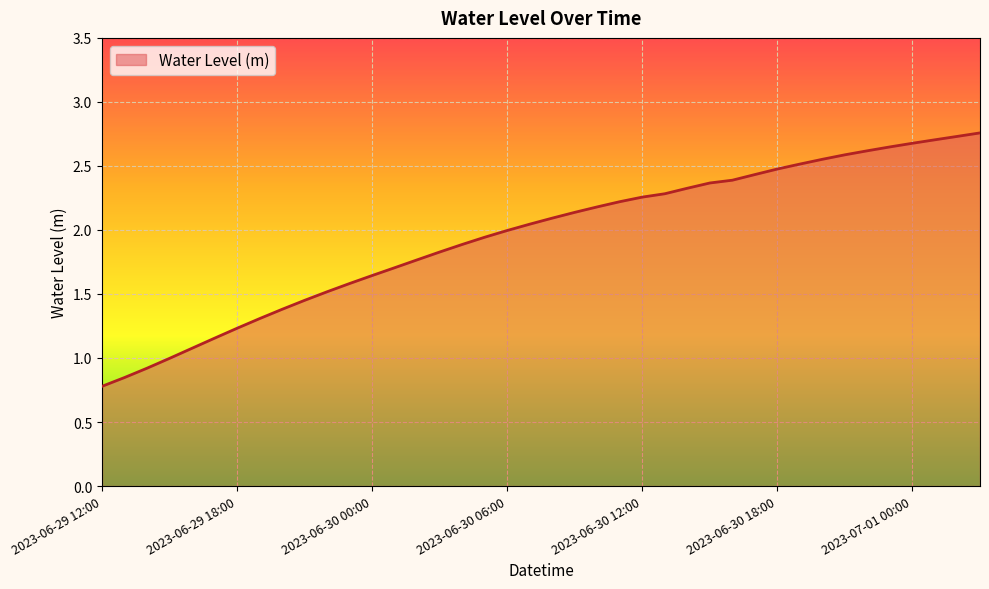

What is the label of the 17th point from the left?

2023-06-30 04:00